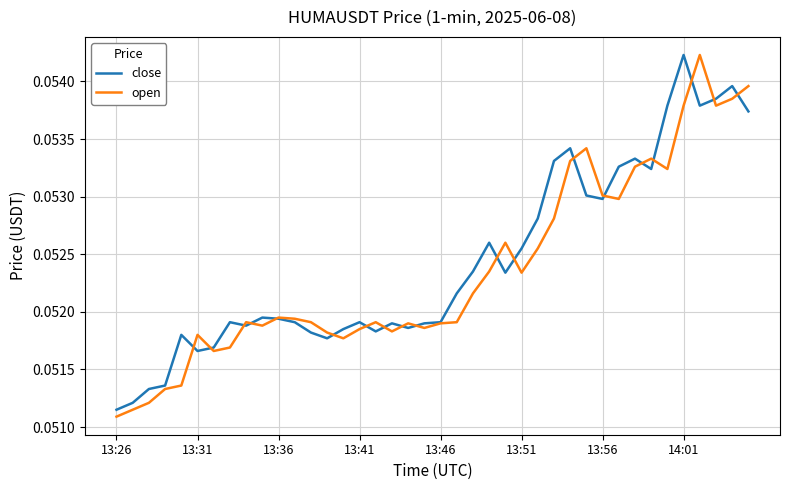

At how many categories does at least one series exceed 0?

40